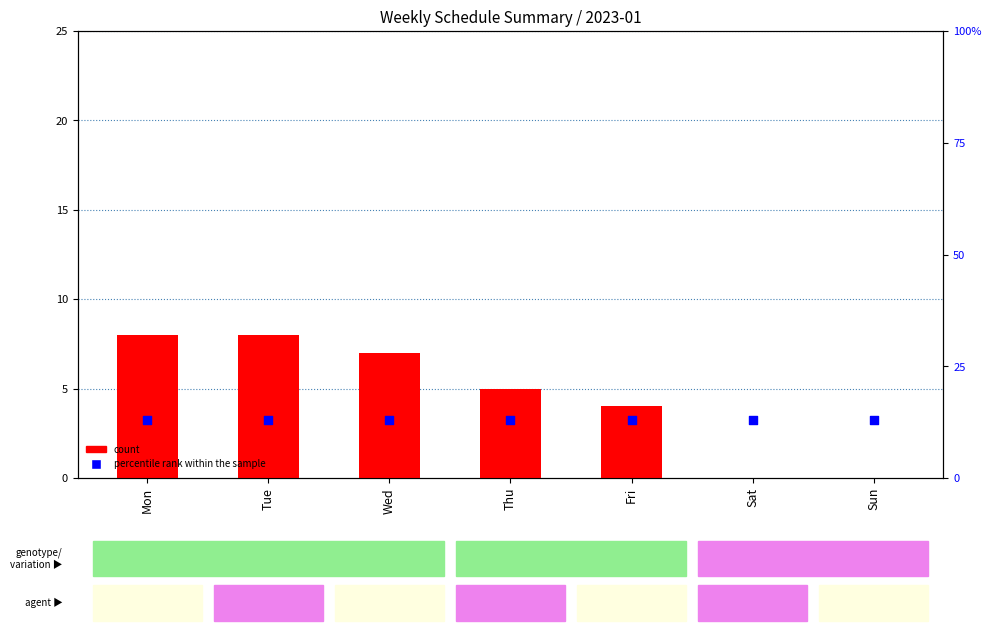

Which series reaches the maximum Y coordinate?

percentile rank within the sample